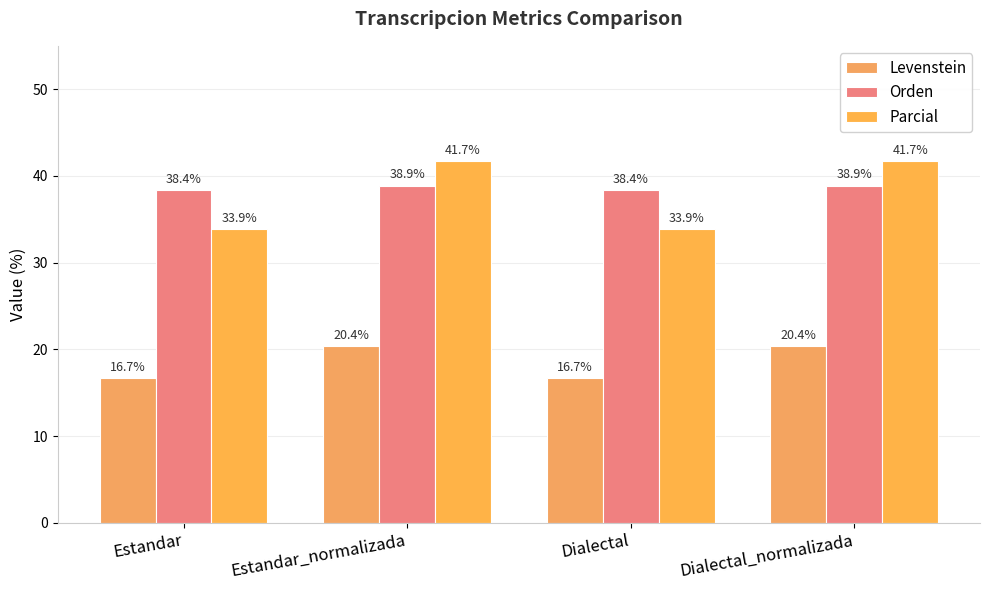

What is the label of the 2nd bar from the right?

Dialectal